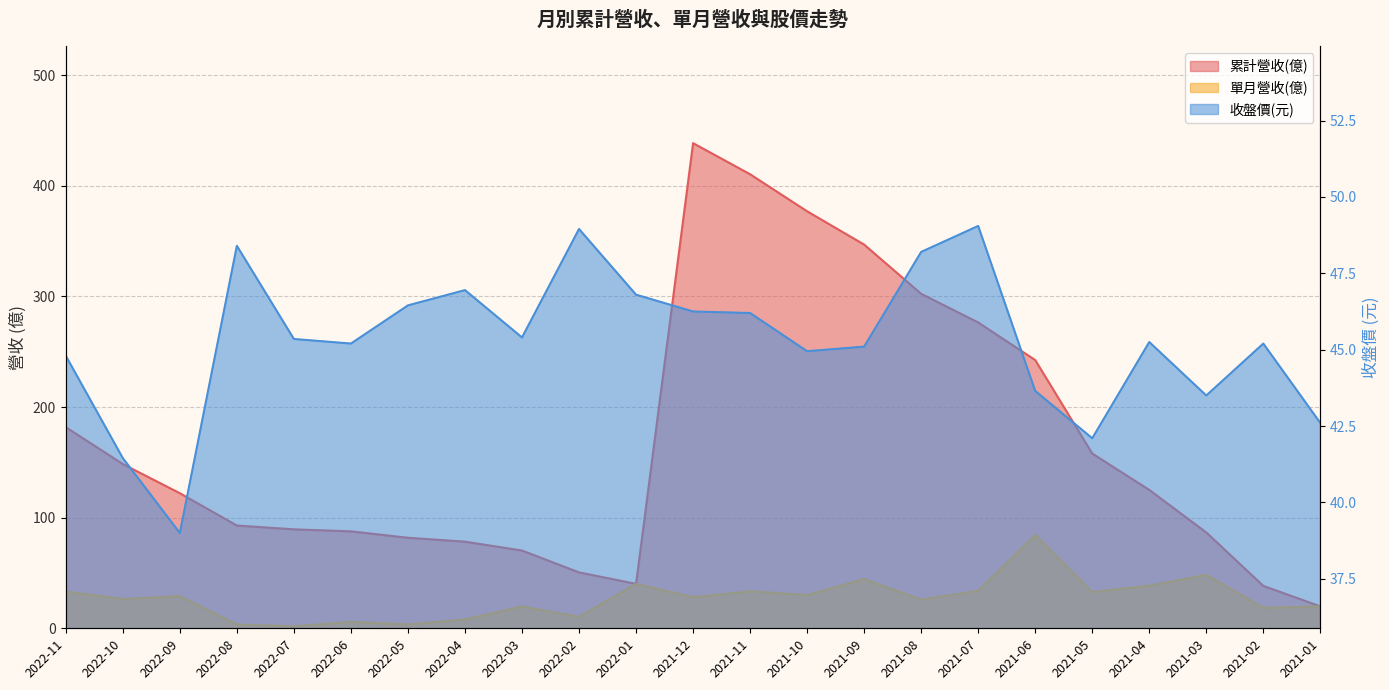

True or false: 累計營收(億) and 單月營收(億) cross at least once.

False